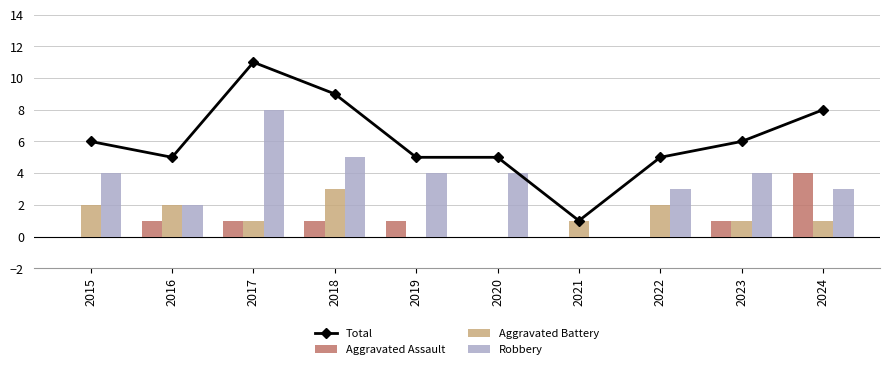

What value does the Aggravated Battery series have at 2022?

2